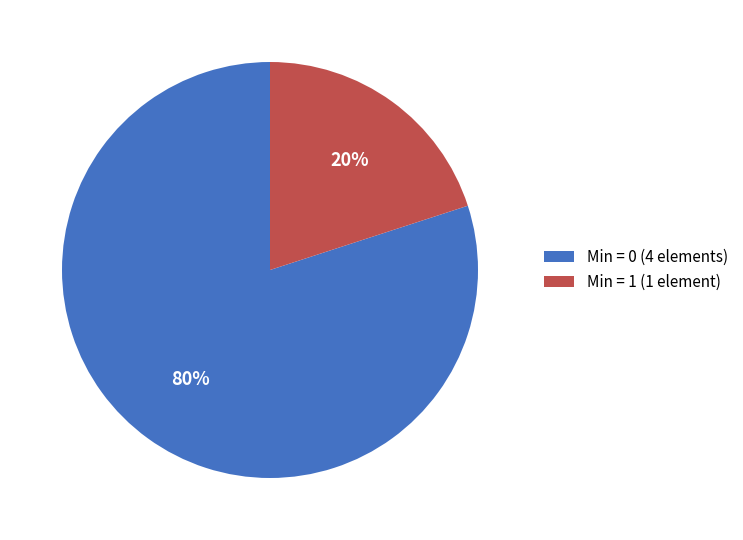

To the nearest percent, what is the average slice percentage?

50%